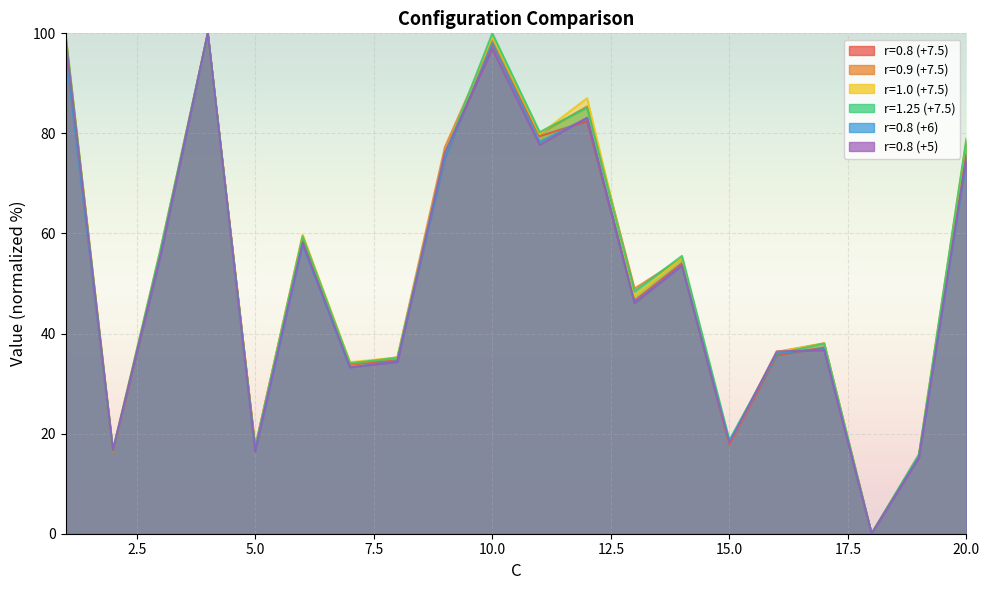

Is it true that r=1.0 (+7.5) equals 154.7 at 12?

False